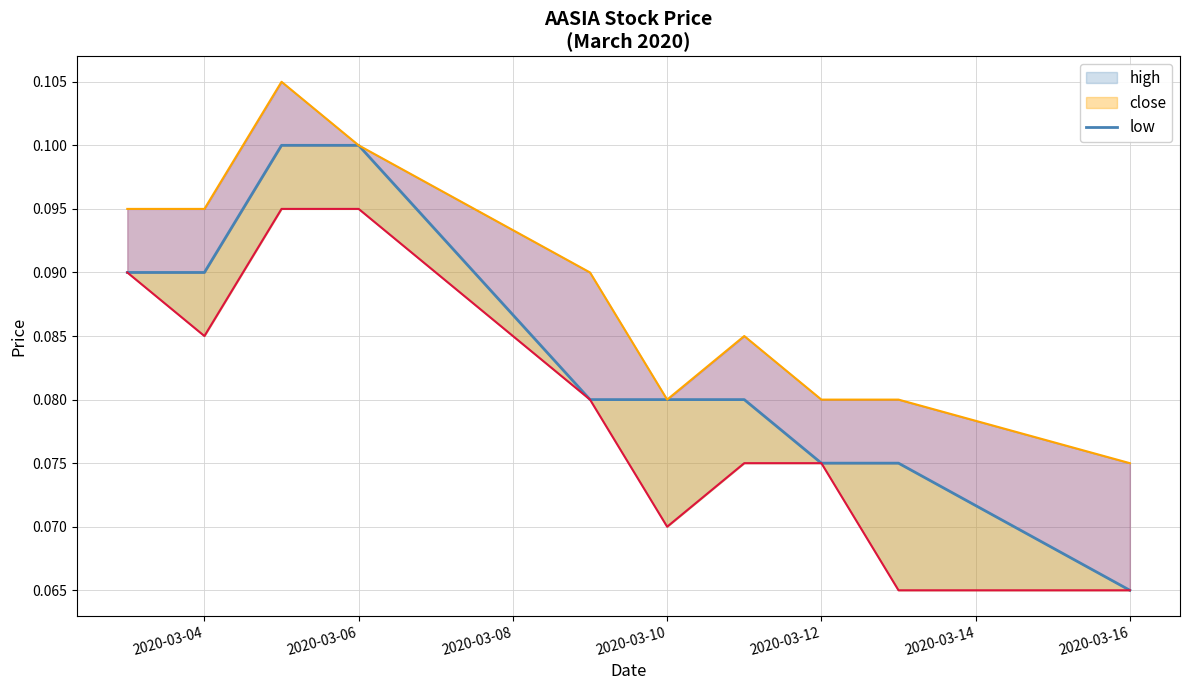

How many interior local valleys does the close series have?

1